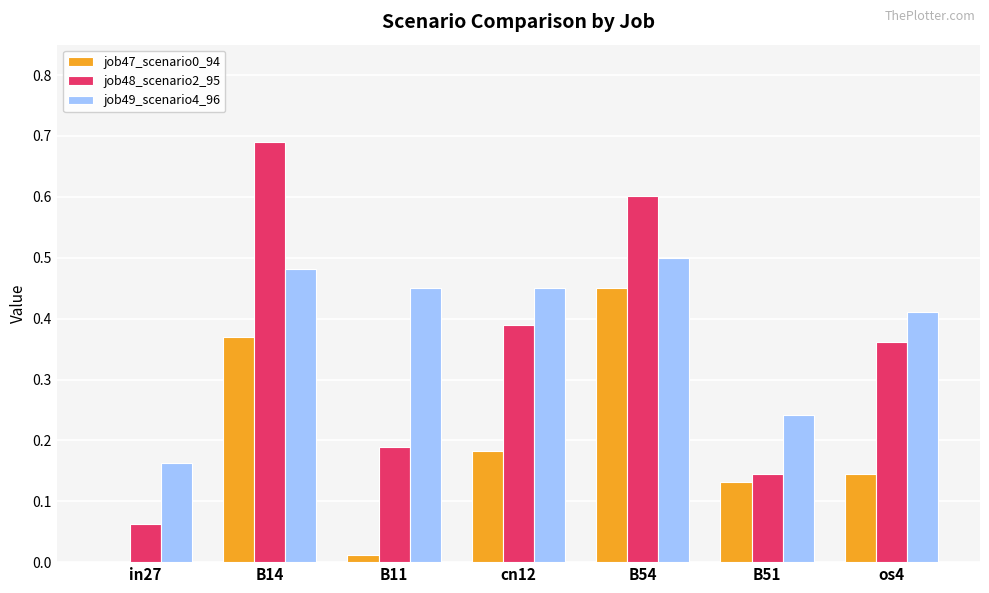

What is the total value across all series at B14?

1.5